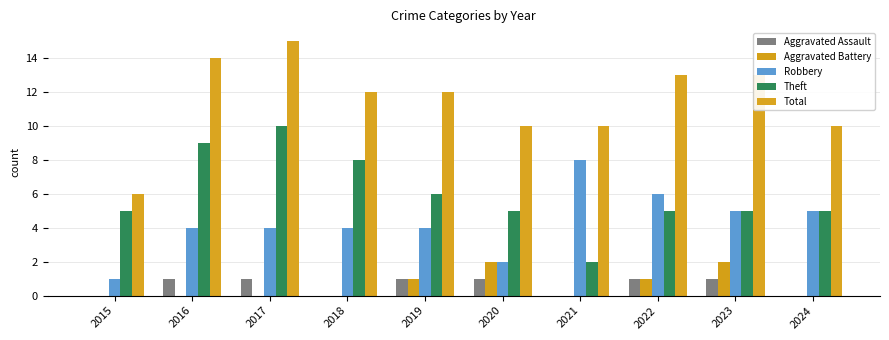

Which series has the largest total across all categories?

Total